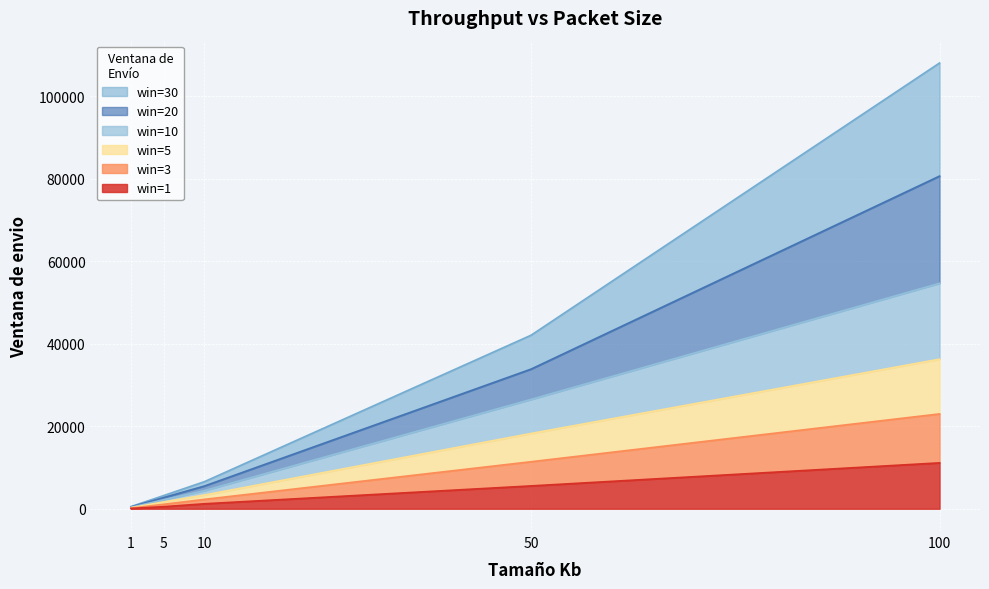

At which category is the sum across all series the highest?

100